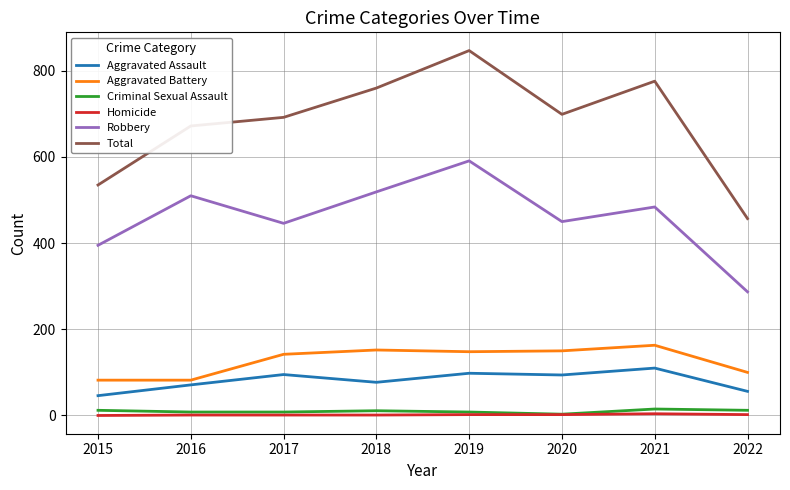

What is the greatest value displayed?

847